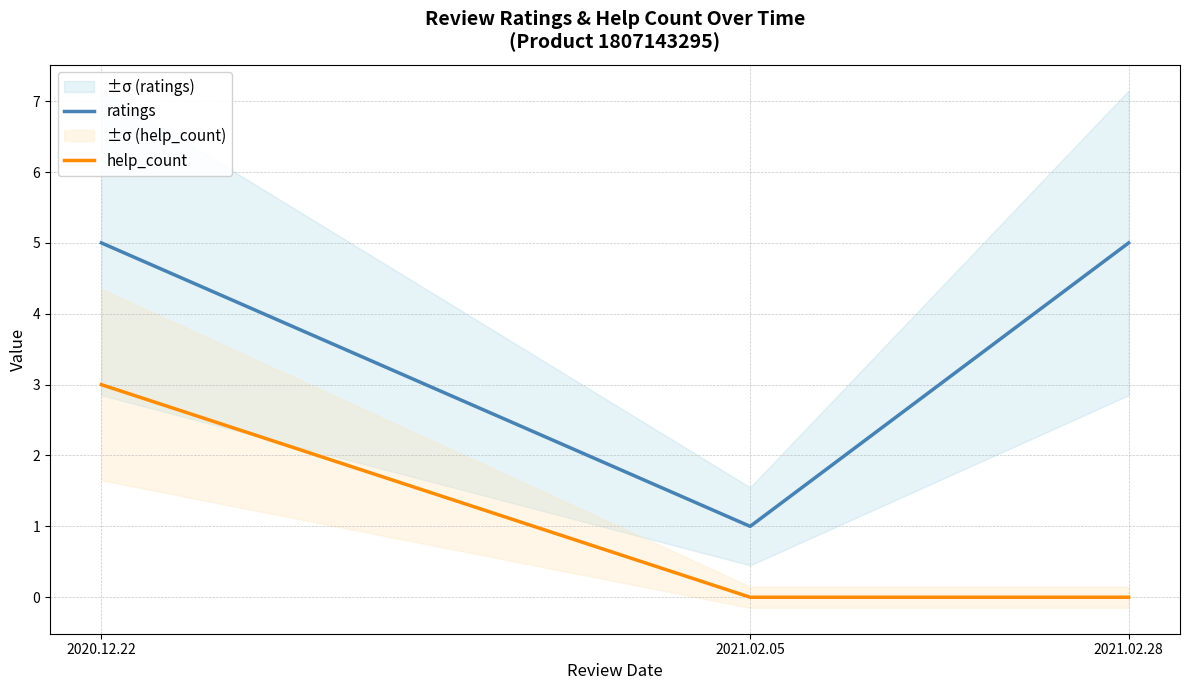

Which has a higher value, 2020.12.22 or 2021.02.28?

2020.12.22